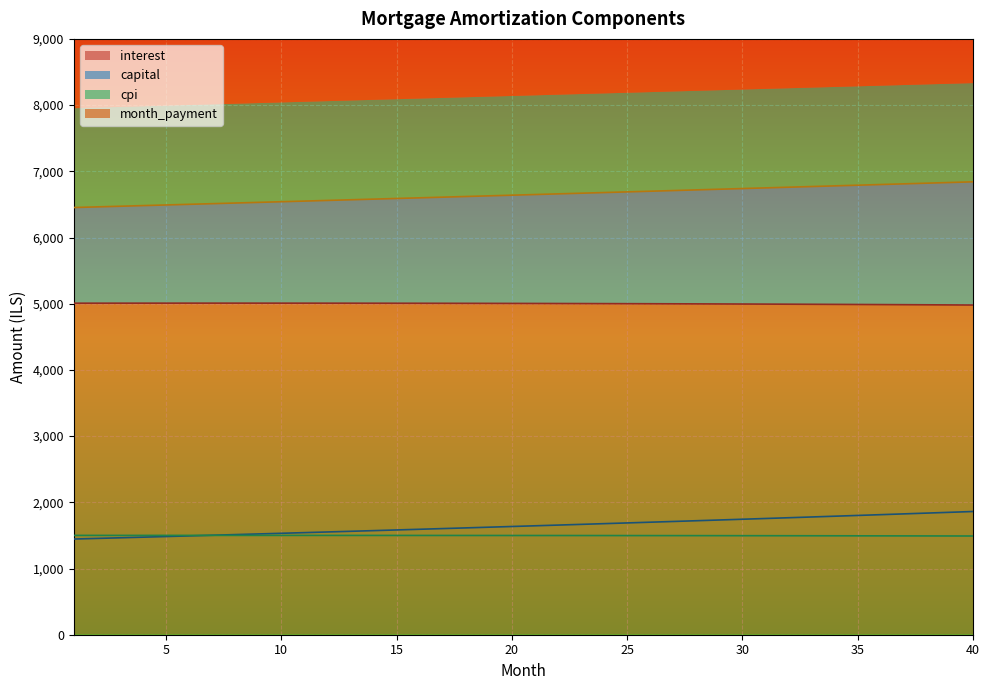

True or false: month_payment has more than 1 points higher than both neighbors.

False